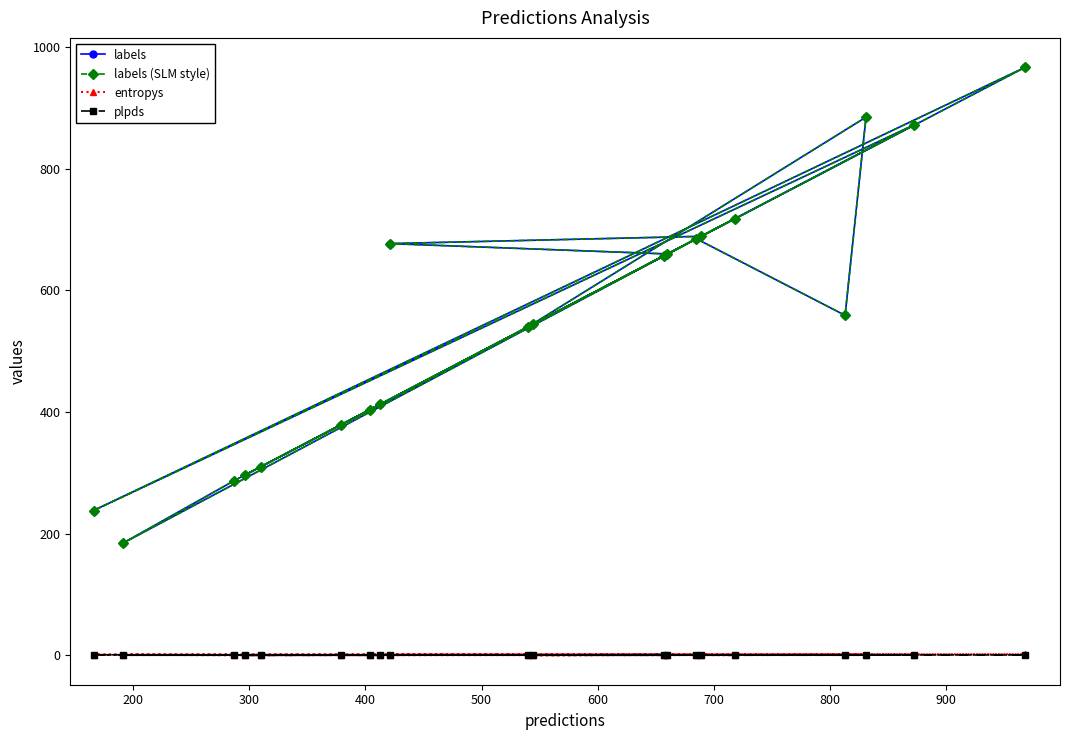

Does the chart have visible grid lines?

No